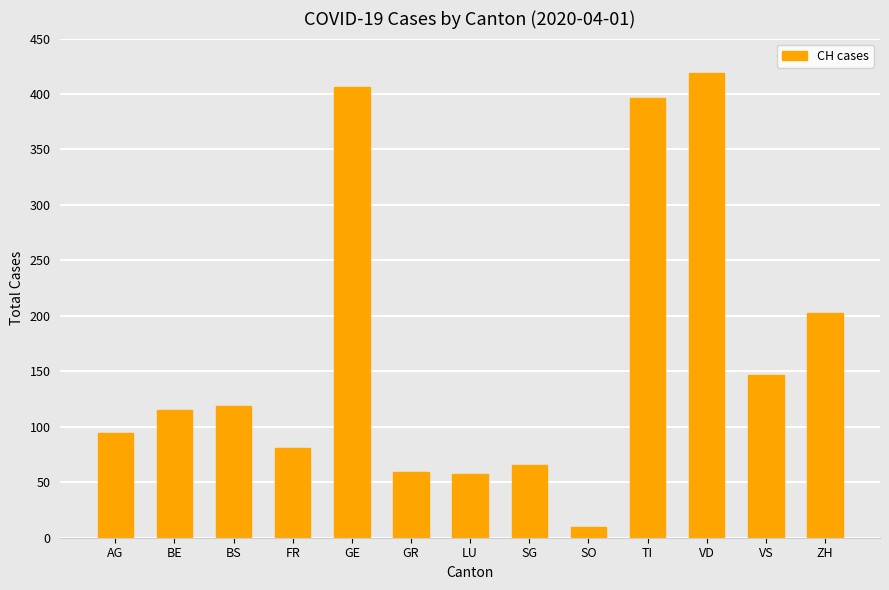

Is it true that the value at ZH is 85?

False